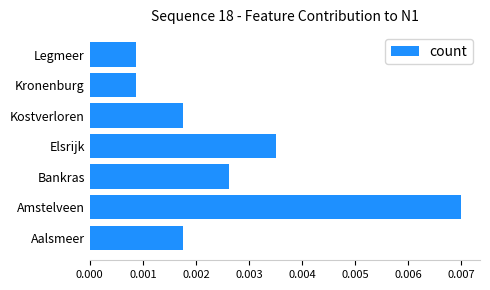

Count the values in the range 0 to 1.

7